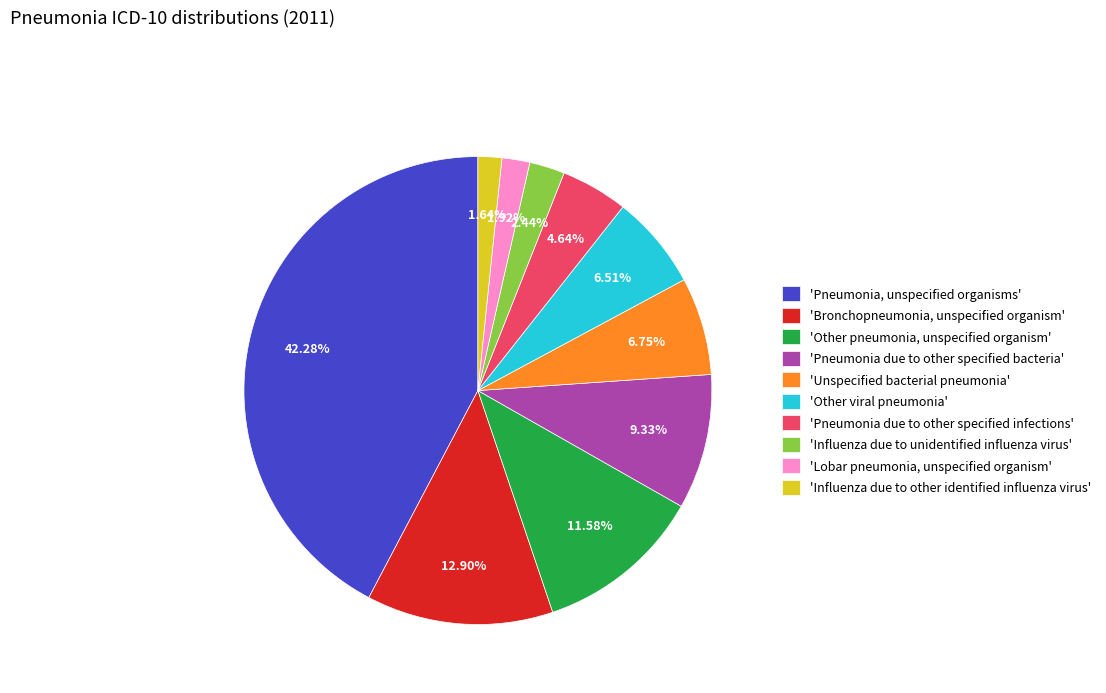

Is there a majority slice in this chart?

No